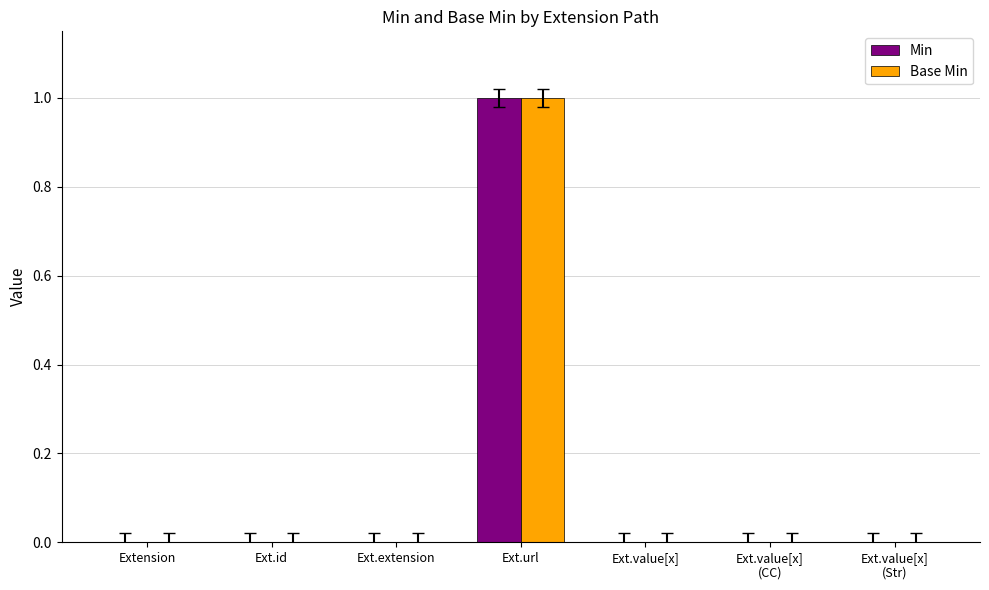

At which category does the chart reach its peak across all series?

Ext.url